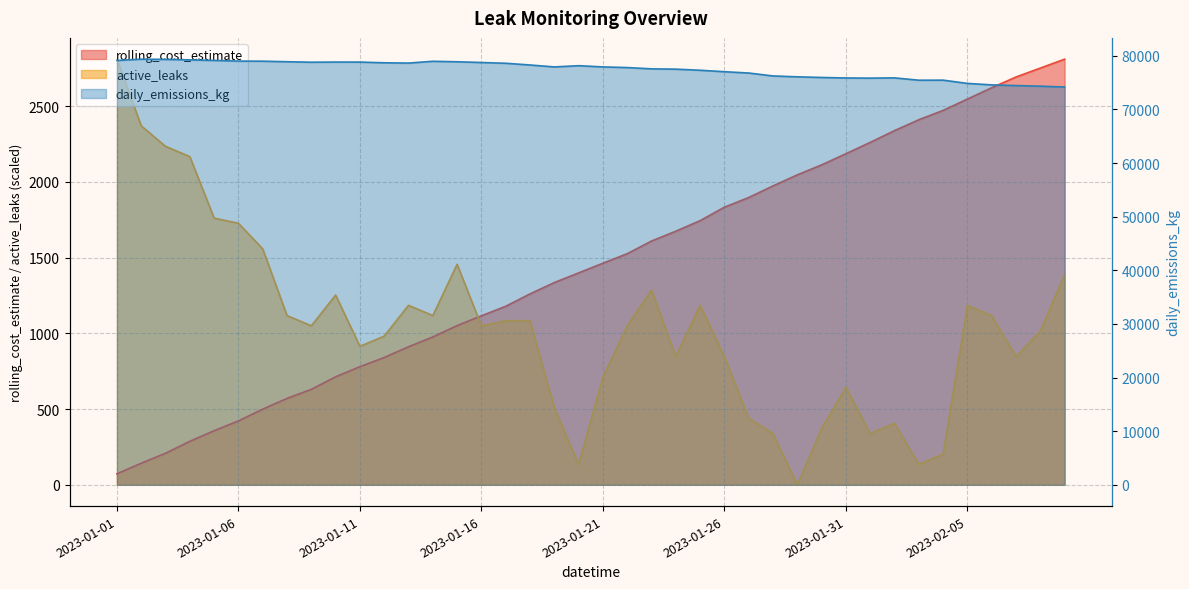

What position from the right is 2023-01-13?

28